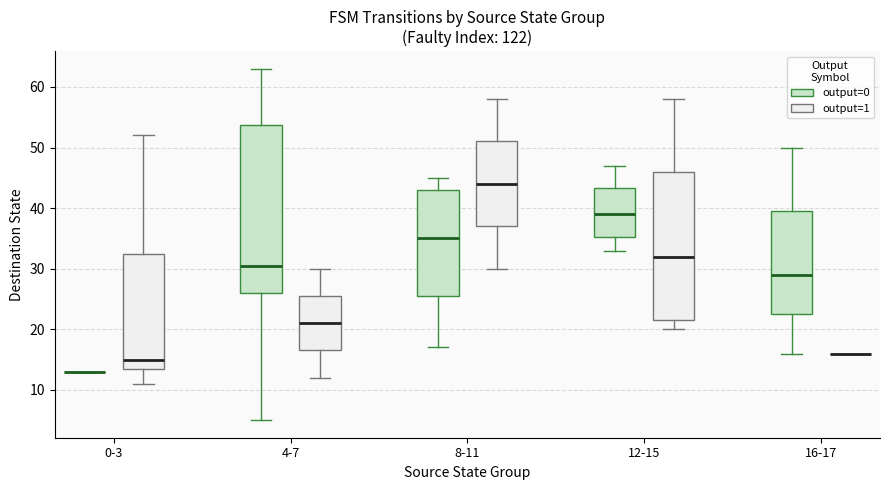

Which box is the tallest, from its lower edge to its upper edge?

4-7 (output=0)